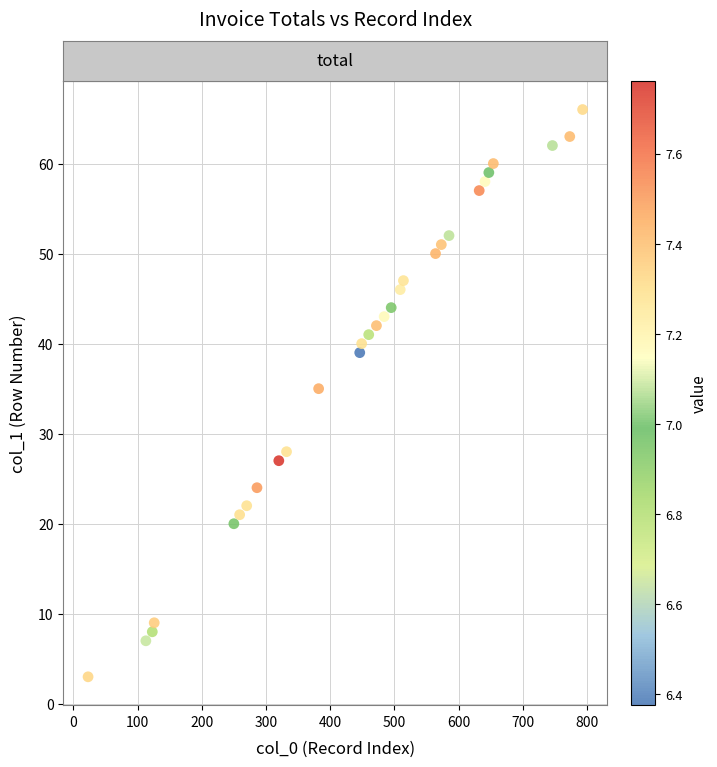

What is the range of Y values (max minus min)?

63